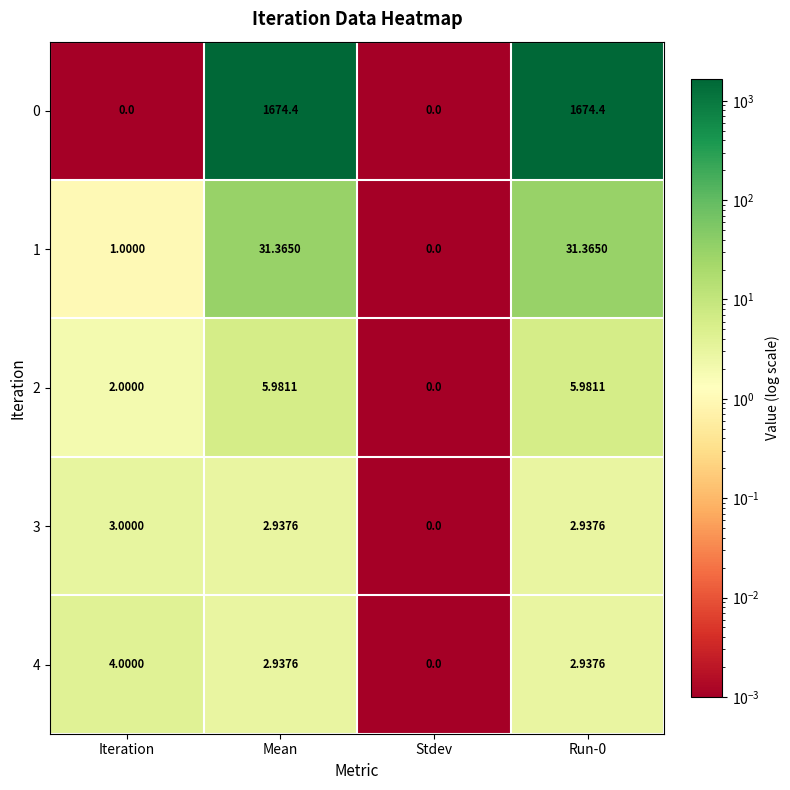

Which series has the widest spread of values?

0